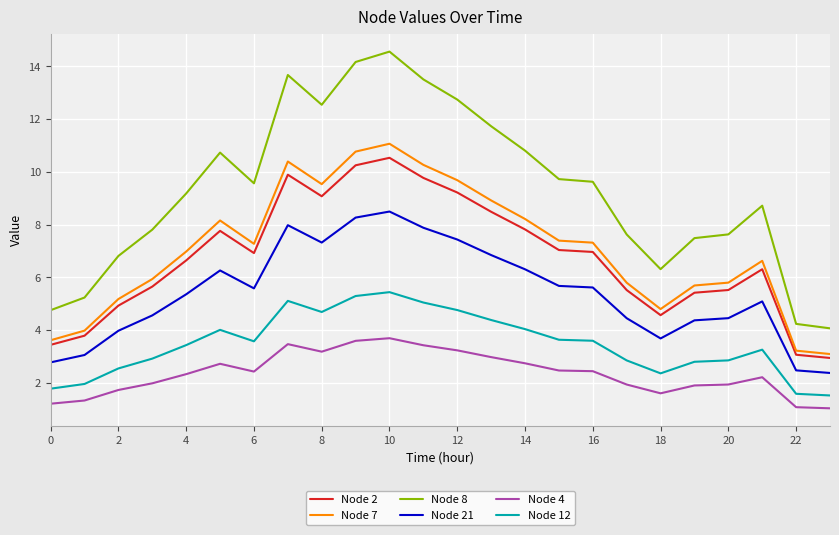

What are all the series names shown in the legend?

Node 2, Node 7, Node 8, Node 21, Node 4, Node 12